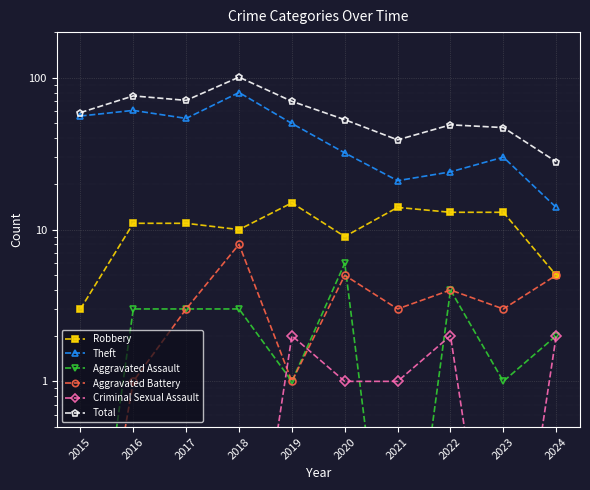

Reading left to right, extract all data points from this chart.

Robbery: 2015=3.0	2016=11.0	2017=11.0	2018=10.0	2019=15.0	2020=9.0	2021=14.0	2022=13.0	2023=13.0	2024=5.0
Theft: 2015=56.0	2016=61.0	2017=54.0	2018=80.0	2019=50.0	2020=32.0	2021=21.0	2022=24.0	2023=30.0	2024=14.0
Aggravated Assault: 2015=0.0	2016=3.0	2017=3.0	2018=3.0	2019=1.0	2020=6.0	2021=0.0	2022=4.0	2023=1.0	2024=2.0
Aggravated Battery: 2015=0.0	2016=1.0	2017=3.0	2018=8.0	2019=1.0	2020=5.0	2021=3.0	2022=4.0	2023=3.0	2024=5.0
Criminal Sexual Assault: 2015=0.0	2016=0.0	2017=0.0	2018=0.0	2019=2.0	2020=1.0	2021=1.0	2022=2.0	2023=0.0	2024=2.0
Total: 2015=59.0	2016=76.0	2017=71.0	2018=101.0	2019=70.0	2020=53.0	2021=39.0	2022=49.0	2023=47.0	2024=28.0